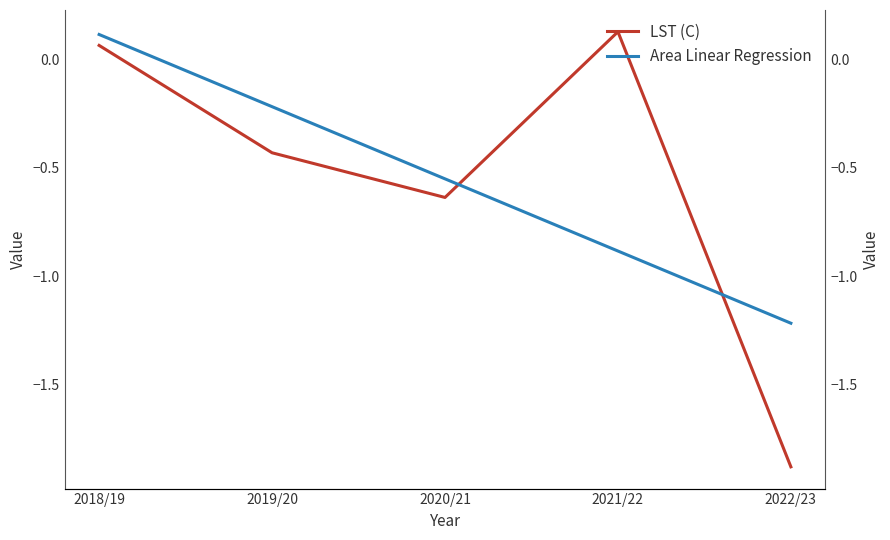

At which label does Area Linear Regression reach its peak?

2018/19